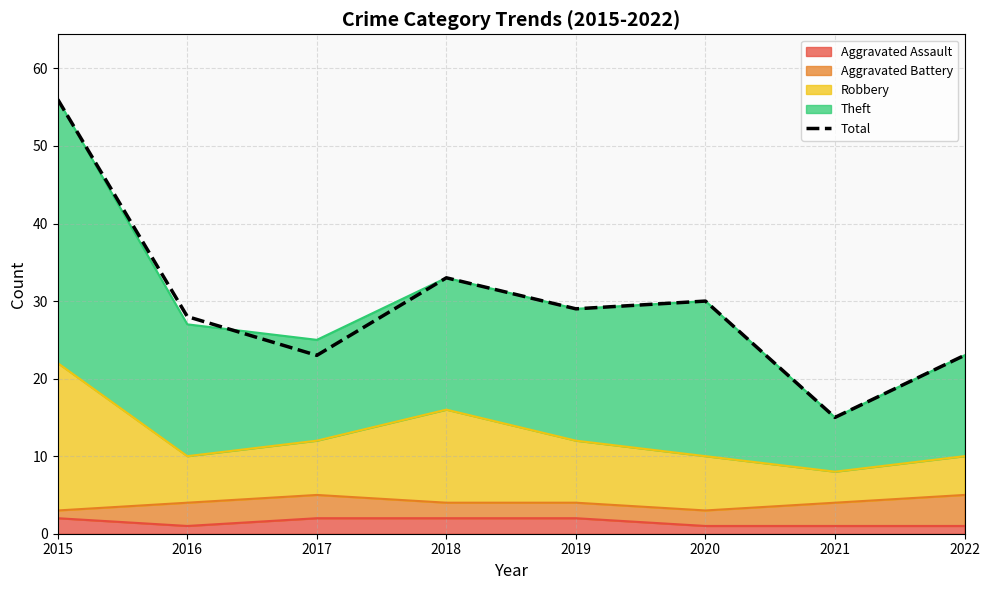

Rank the categories by value from highest to lowest.

2015, 2018, 2020, 2019, 2016, 2017, 2022, 2021